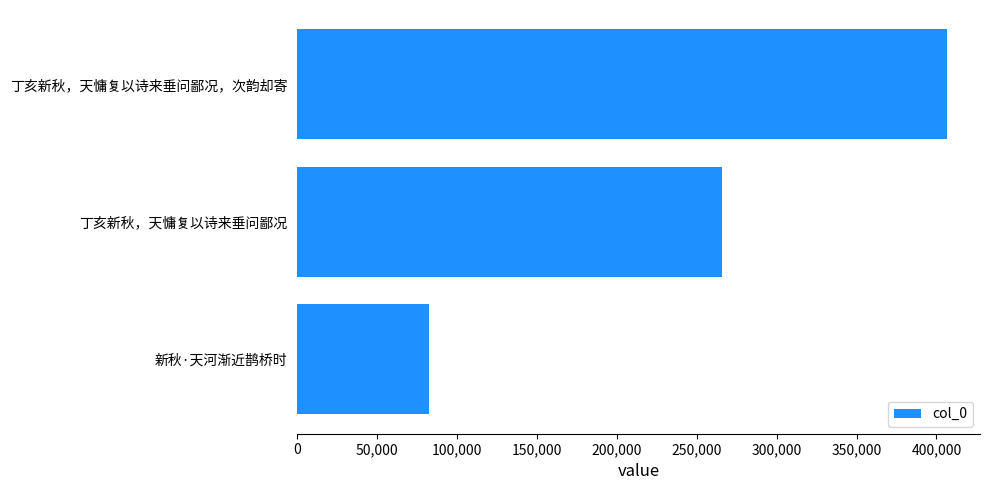

Reading top to bottom, what are all the values shown in this chart?

丁亥新秋，天慵复以诗来垂问鄙况，次韵却寄=406919	丁亥新秋，天慵复以诗来垂问鄙况=265912	新秋·天河渐近鹊桥时=82490